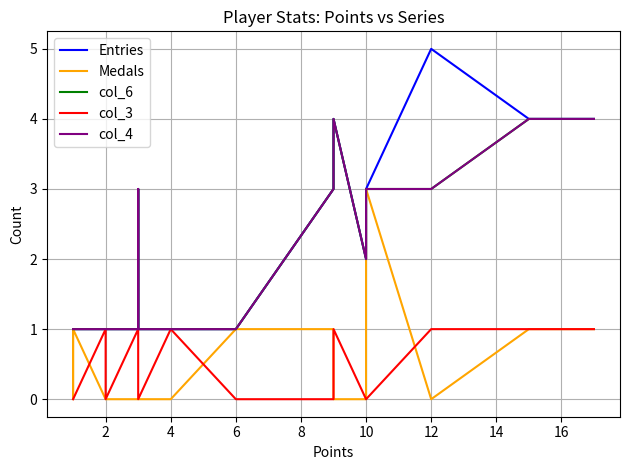

Rank the series by their maximum value, from highest to lowest.

Entries, col_6, col_4, Medals, col_3